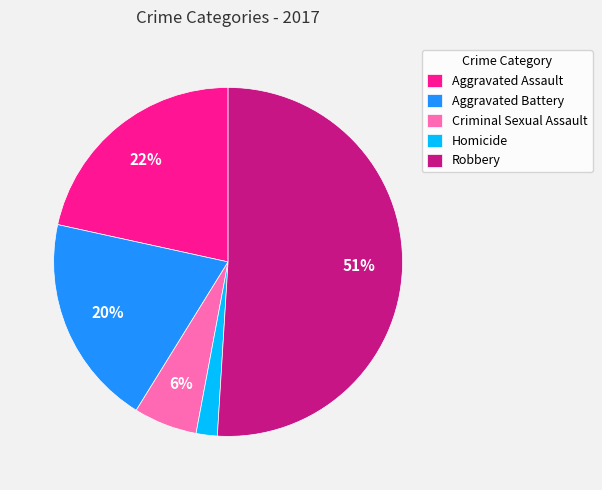

To the nearest percent, what is the difference between the largest and smallest slice percentages?

49%